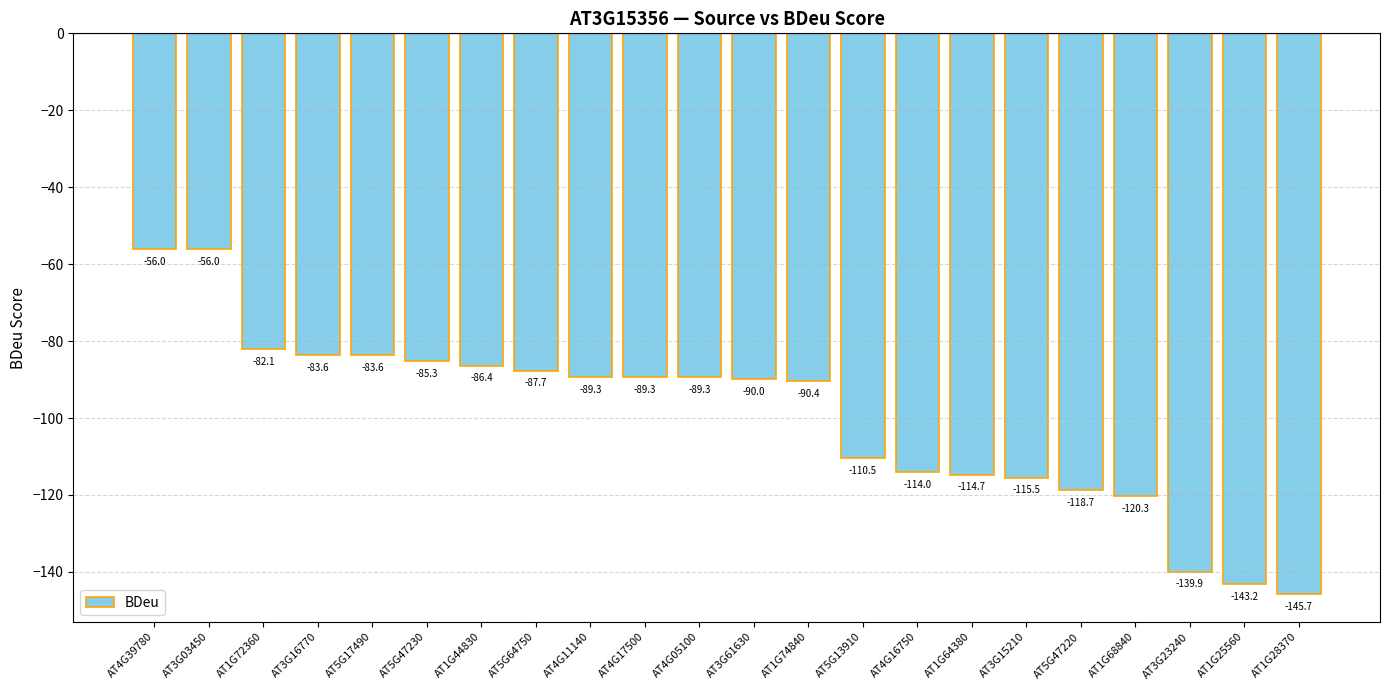

Where is the data nearest to the value -100?

AT1G74840